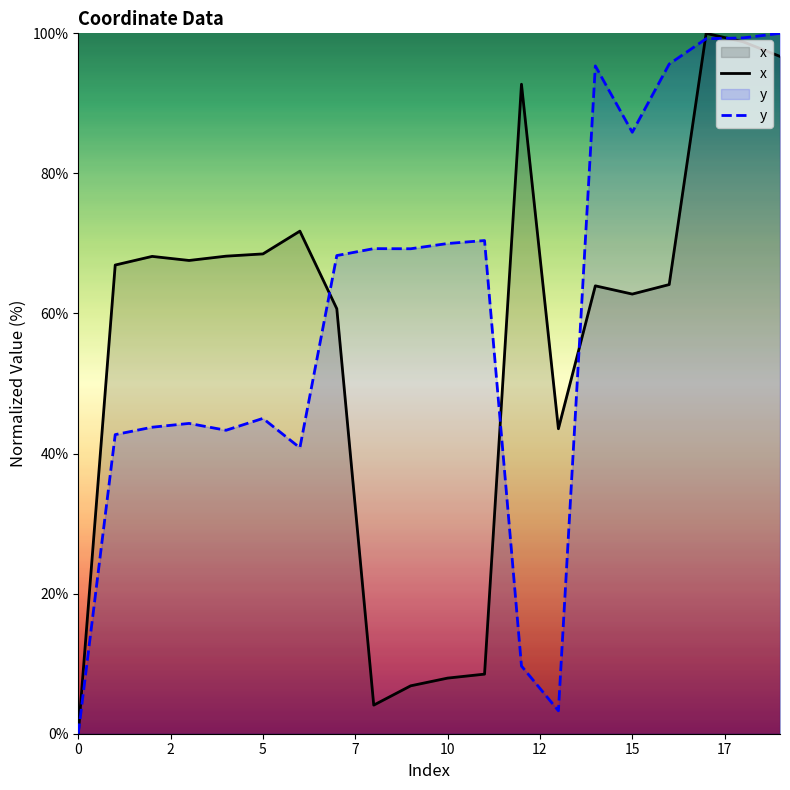

True or false: x has a value of 27.4 at 15.

False